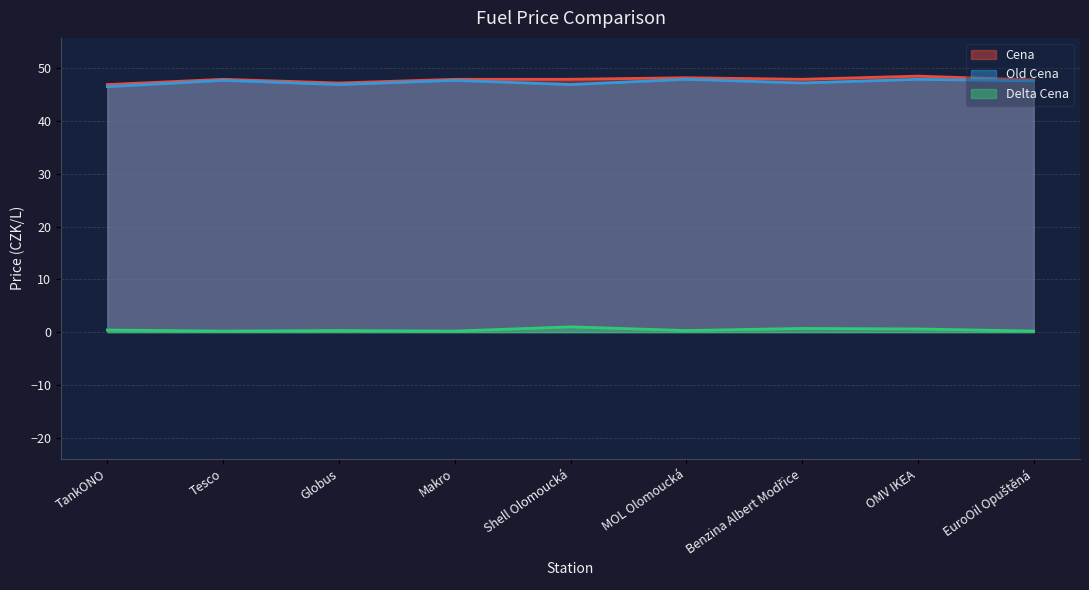

At which category does Cena reach its first local valley?

Globus